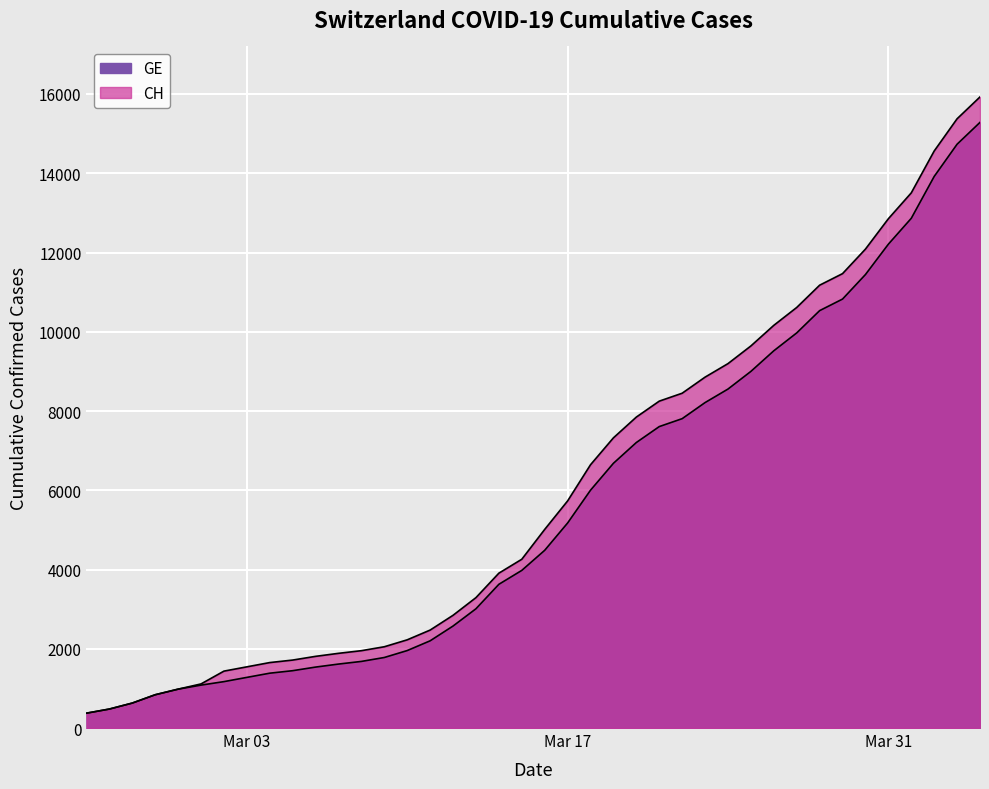

At how many categories does at least one series exceed 14294?

3